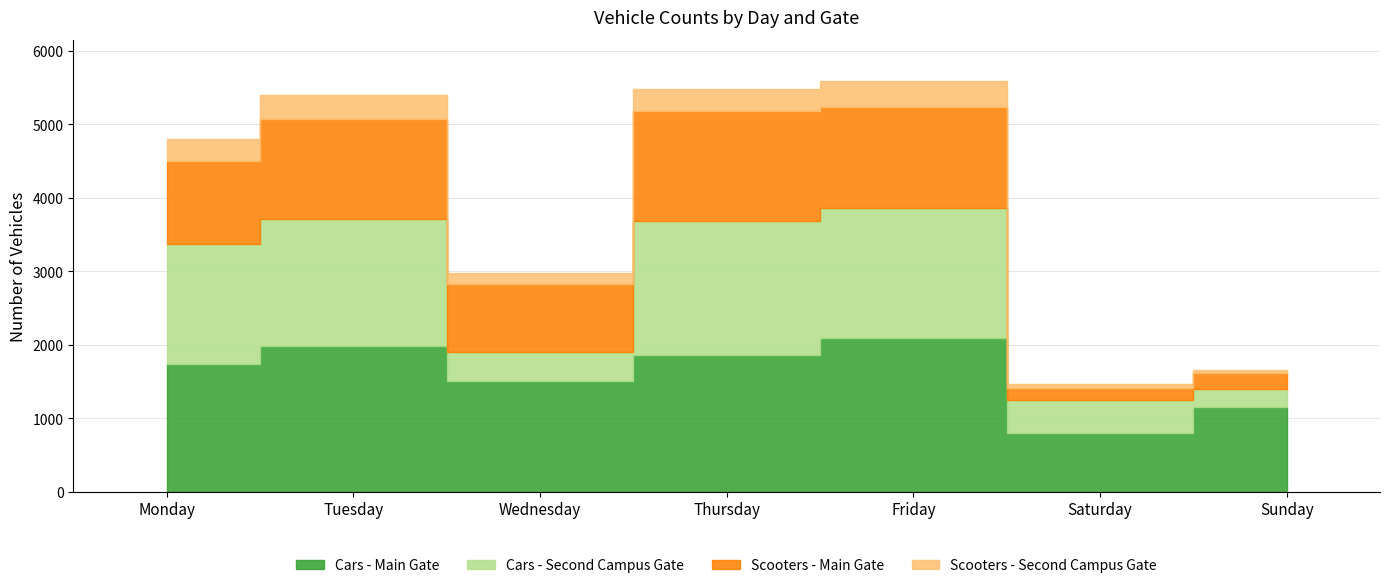

What is the difference between the maximum and minimum values in the Cars - Main Gate series?

1288